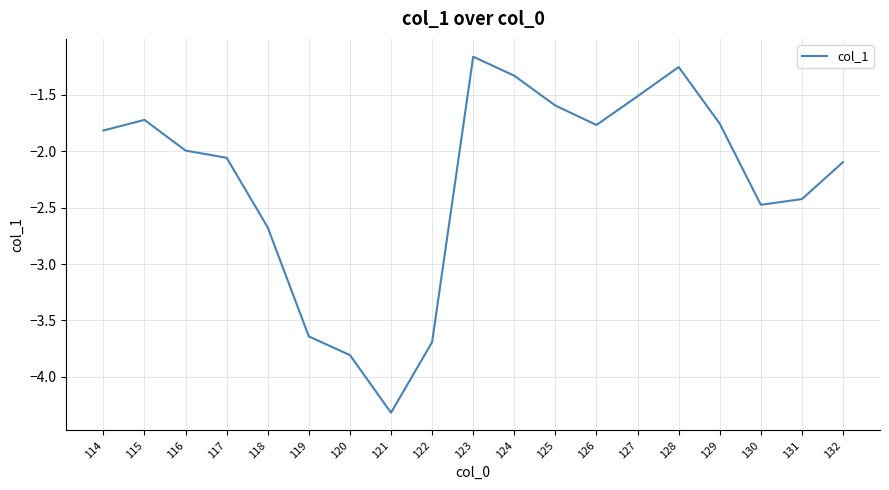

What is the approximate value at 121?

-4.3